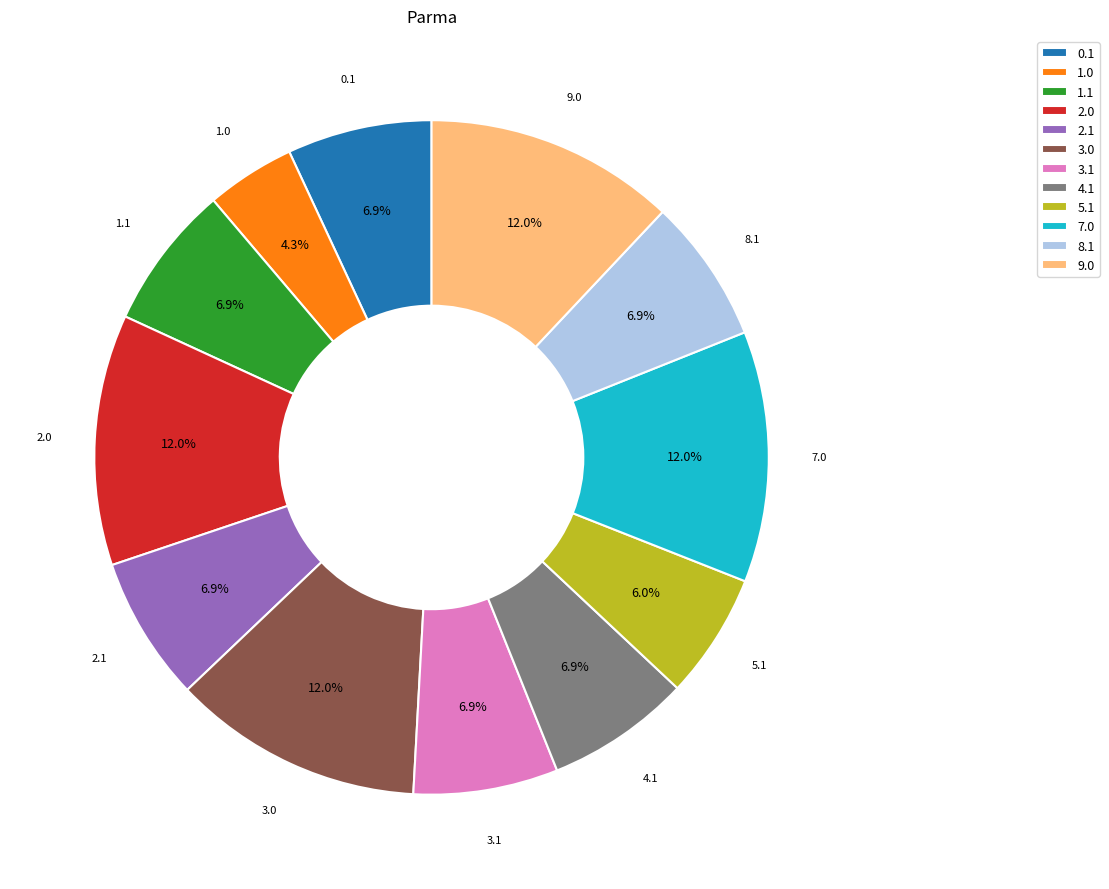

What percentage do 3.1 and 9.0 together represent?

19.0%